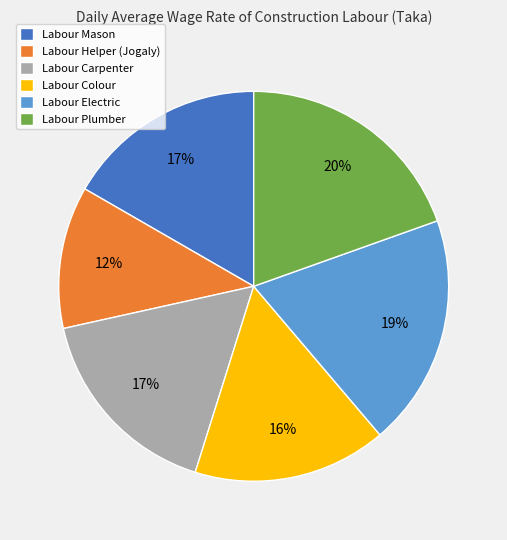

To the nearest percent, what is the combined percentage of Labour Helper (Jogaly) and Labour Electric?

31%